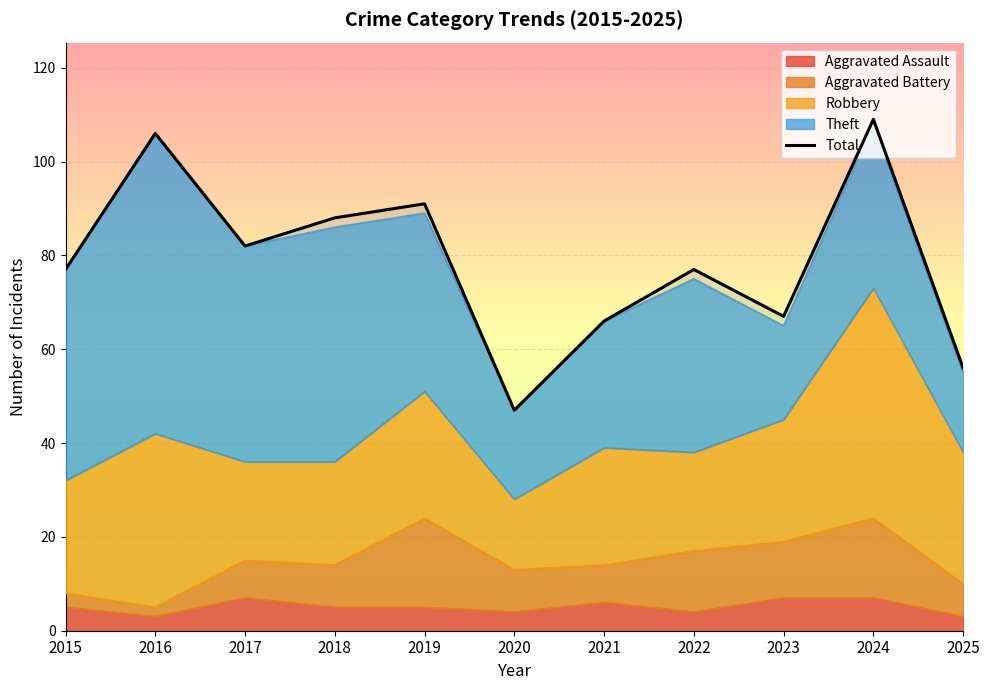

What is the smallest value displayed?

47